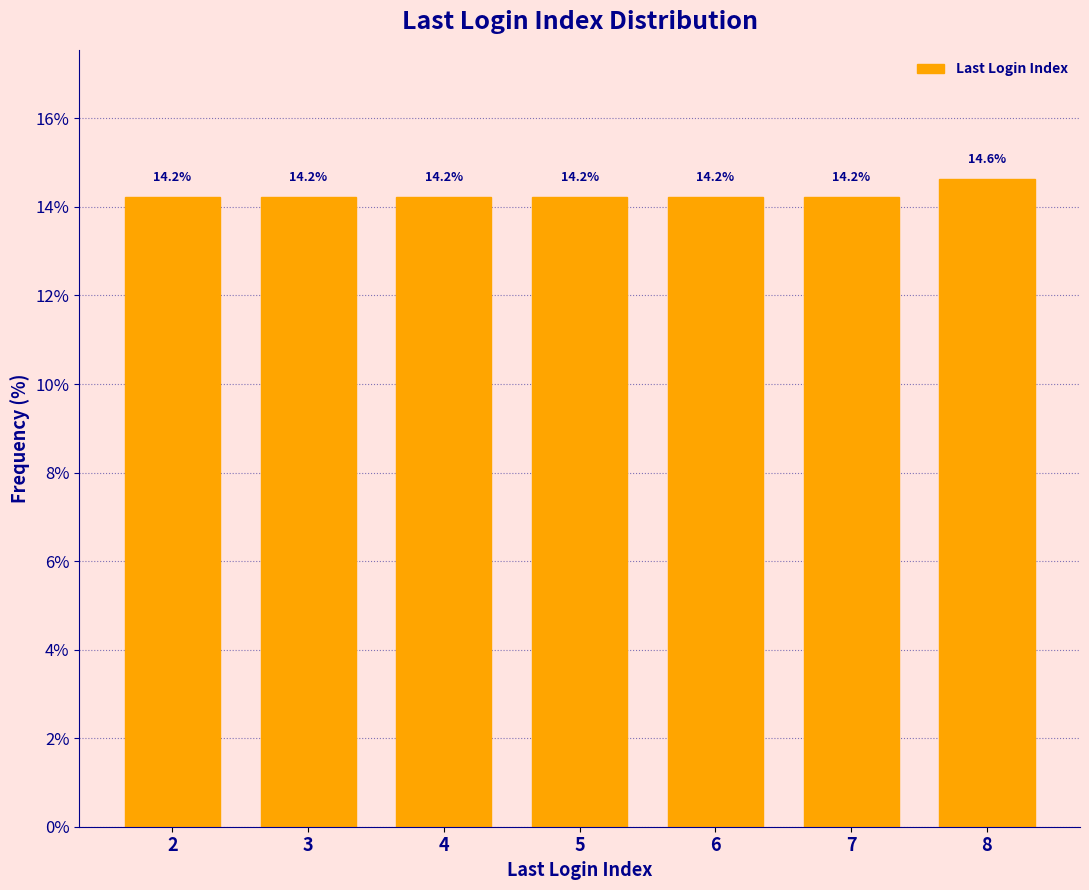

Reading right to left, what are all the values shown in this chart?

14.6	14.2	14.2	14.2	14.2	14.2	14.2